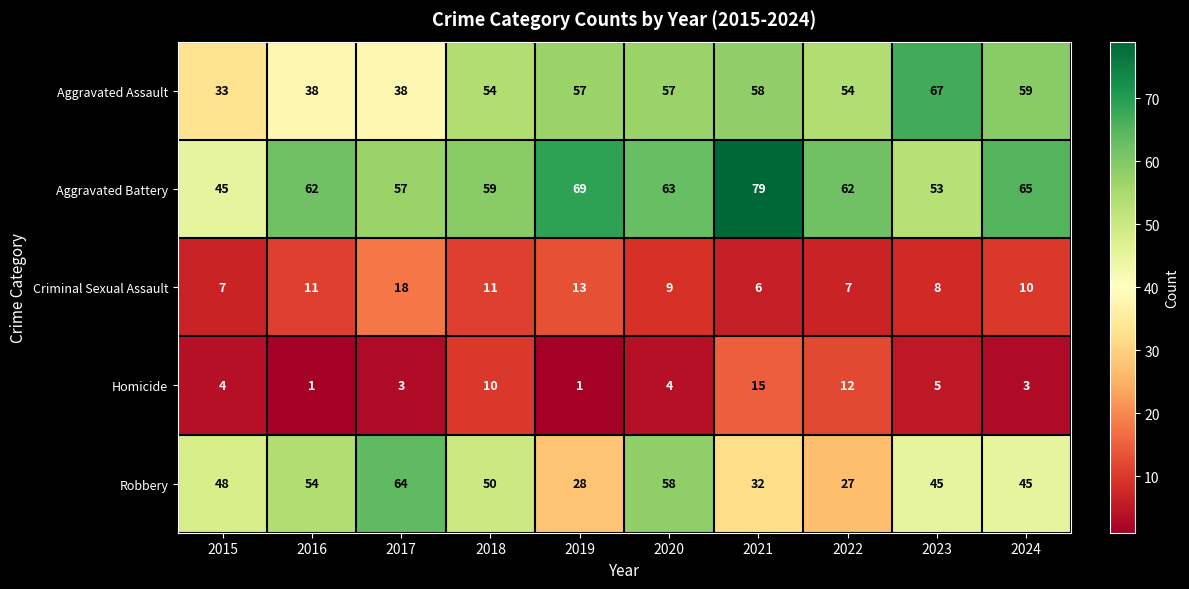

What is the spread (max minus min) of values at 2019?

68